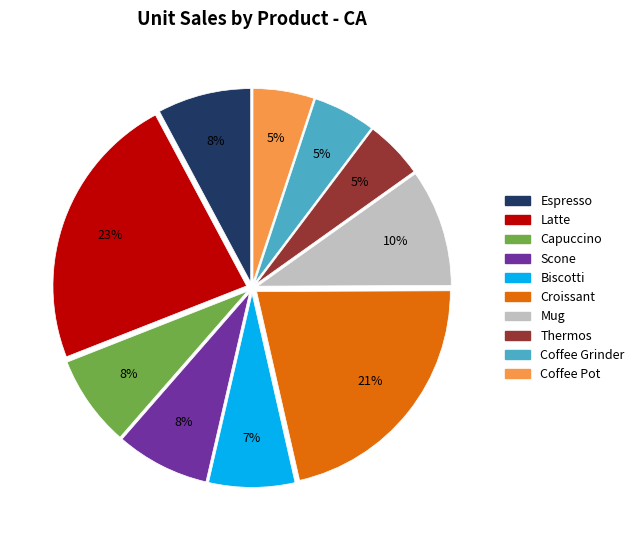

To the nearest percent, what is the average slice percentage?

10%